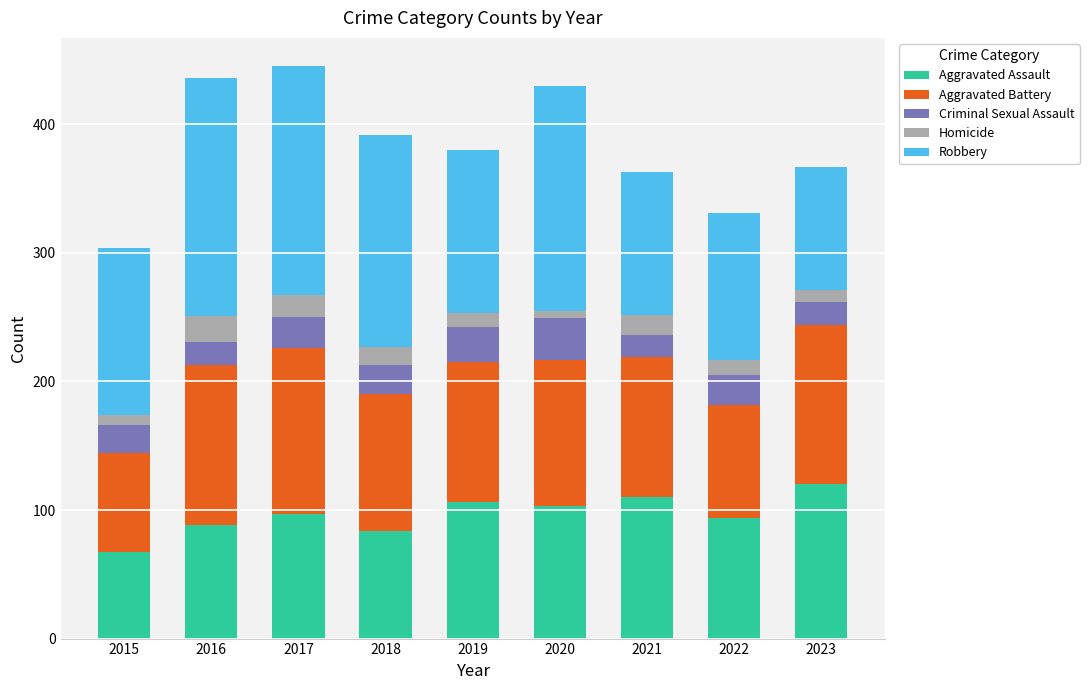

What is the value of the Aggravated Assault bar at the 8th from the left?

94